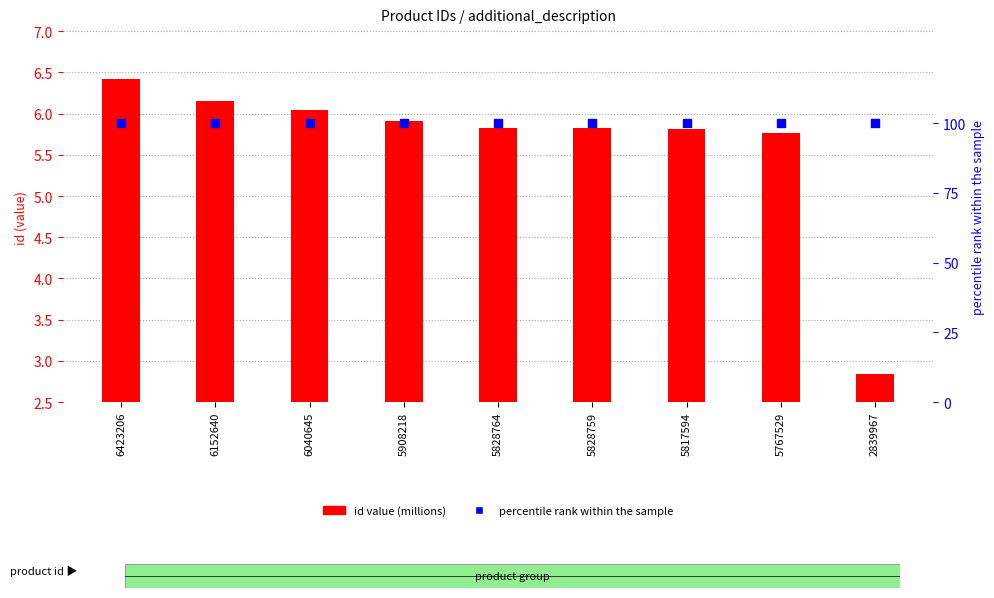

At how many categories does at least one series exceed 29?

9